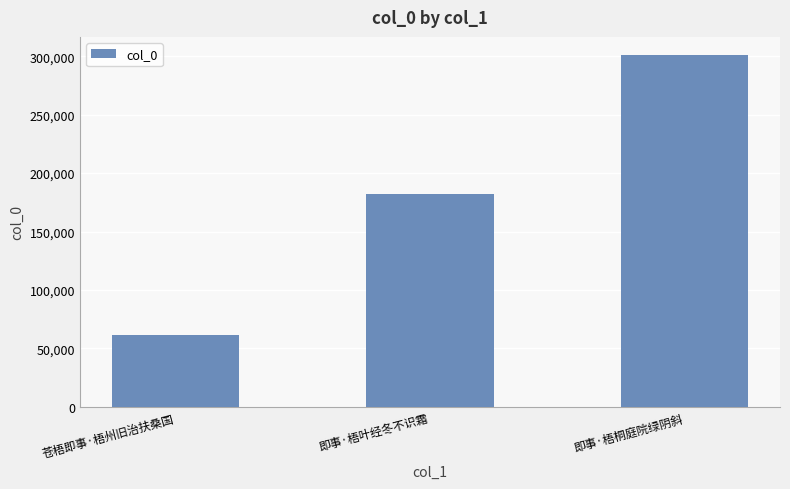

What position from the right is 即事·梧桐庭院绿阴斜?

1